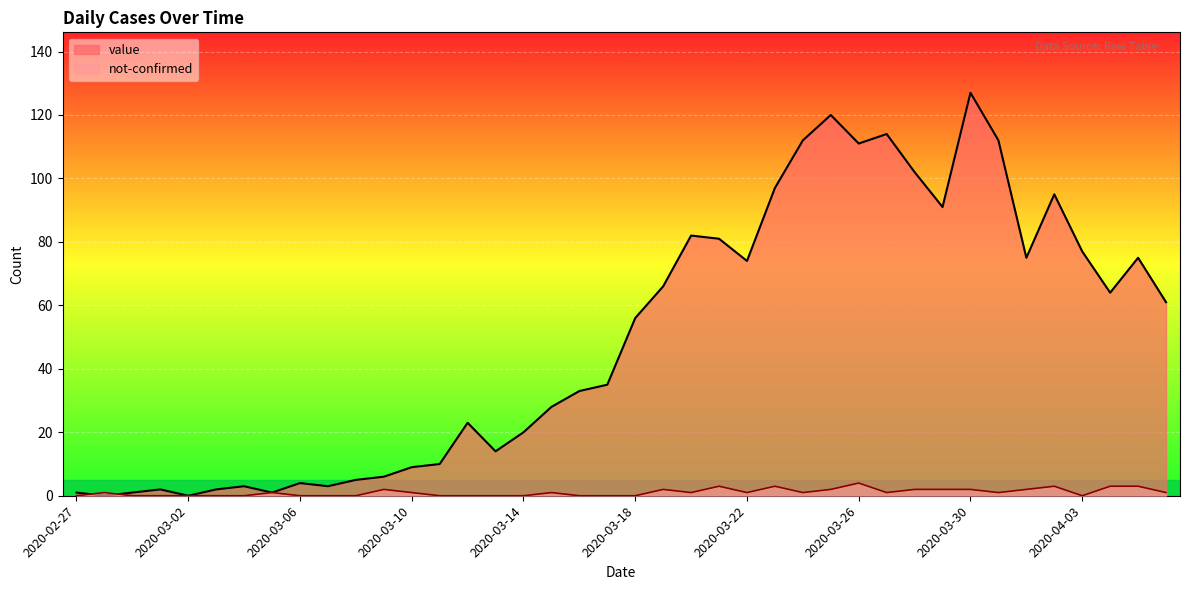

What is the difference between the second highest and minimum values in the not-confirmed series?

3